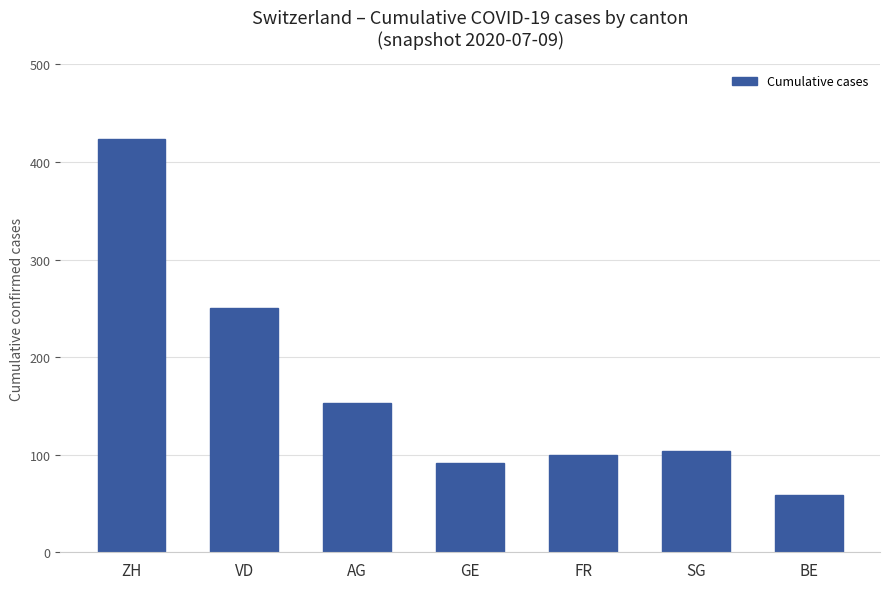

What is the smallest value displayed?

59